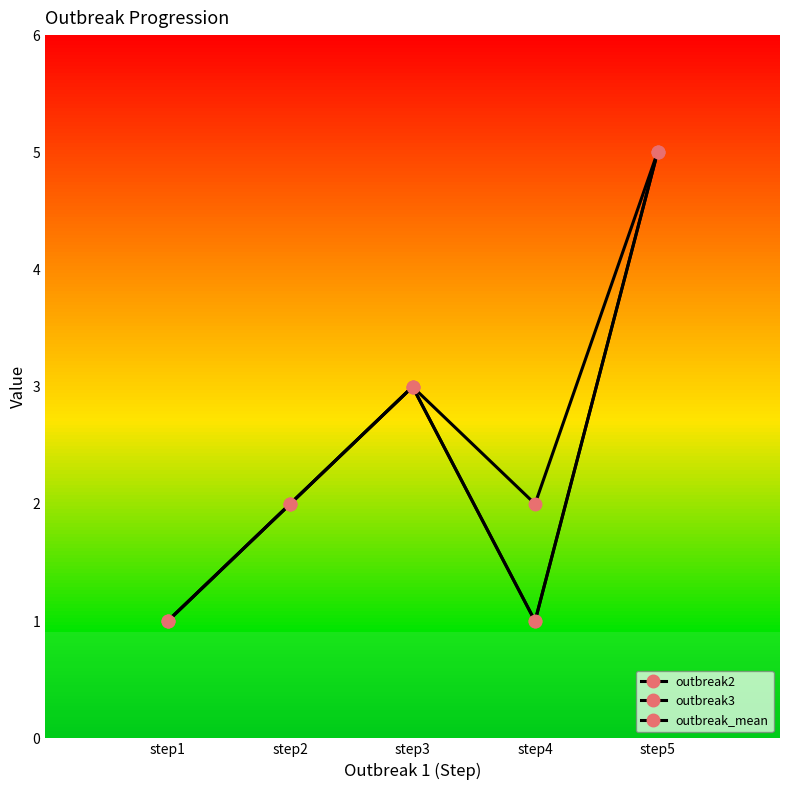

True or false: outbreak_mean and outbreak2 intersect in this chart.

False